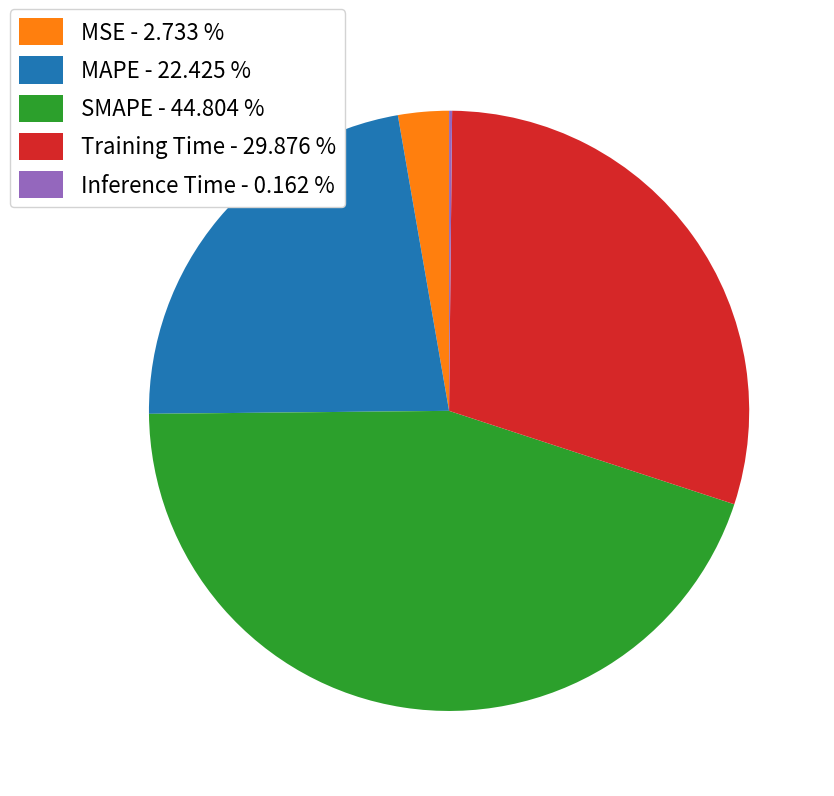

Which slice is the largest?

SMAPE